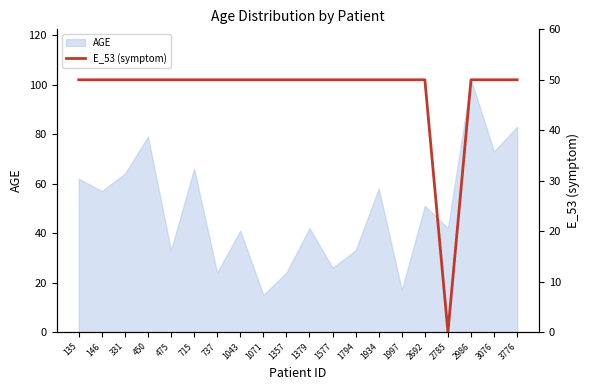

The value of AGE at 1043 is 23. True or false?

False